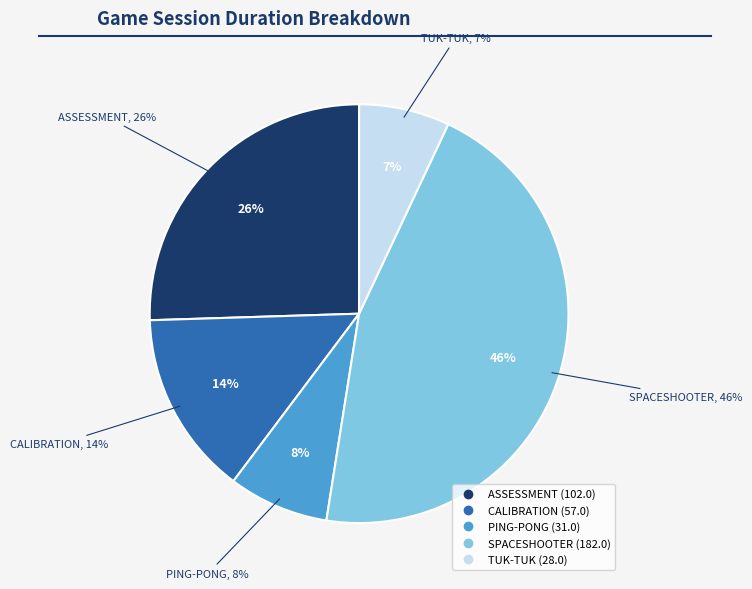

Which has a higher value, ASSESSMENT or CALIBRATION?

ASSESSMENT